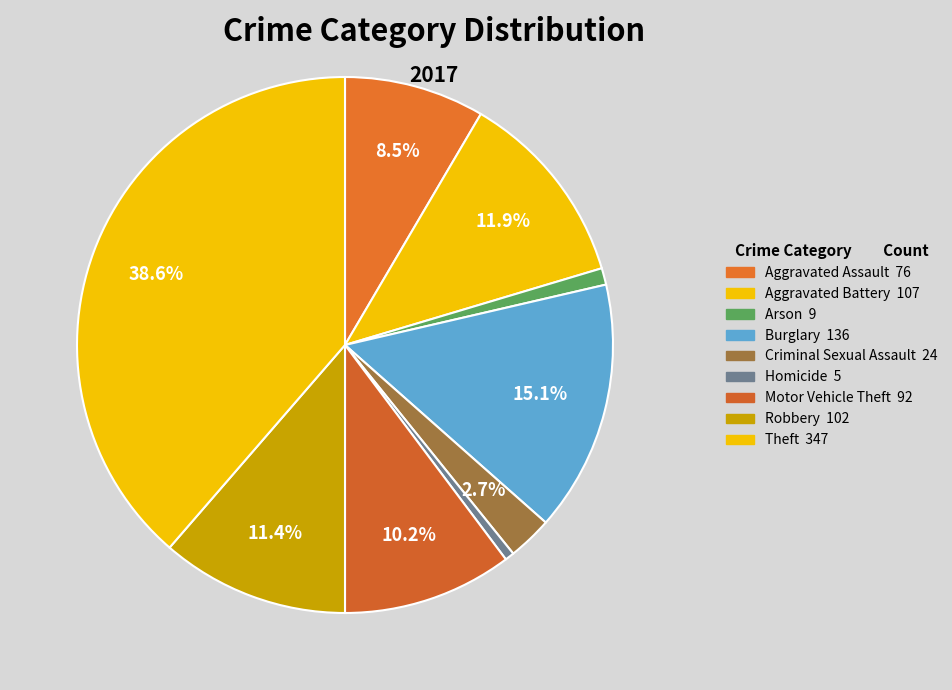

Which slice is the largest?

Theft